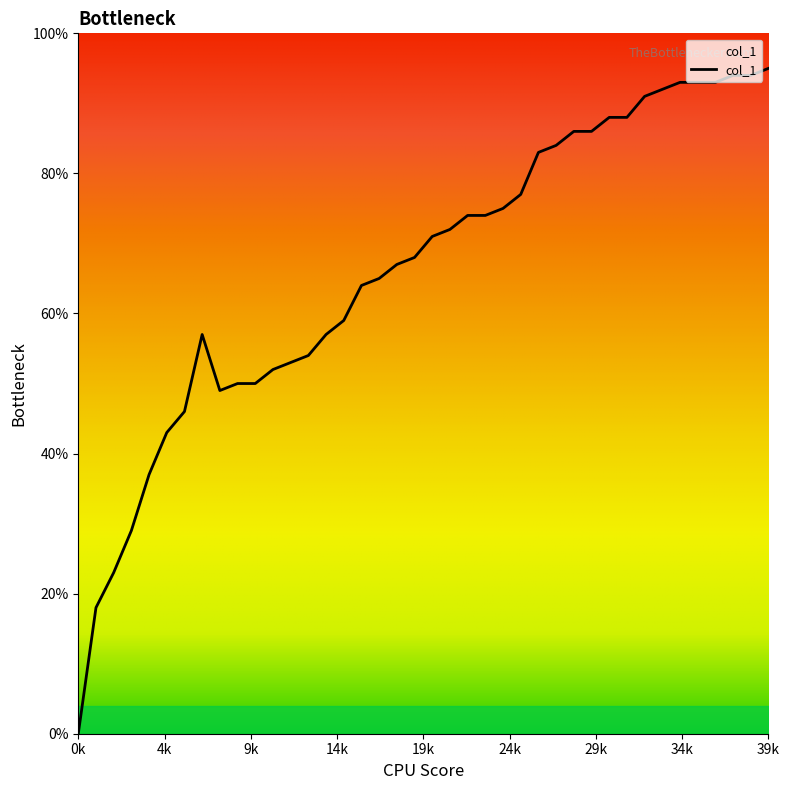

Does the chart have visible grid lines?

No